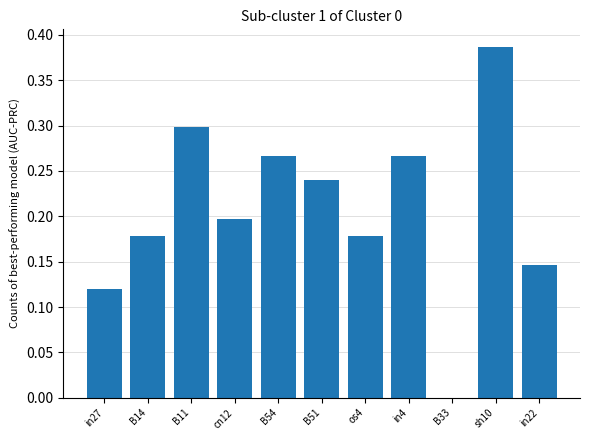

Are the bars horizontal?

No